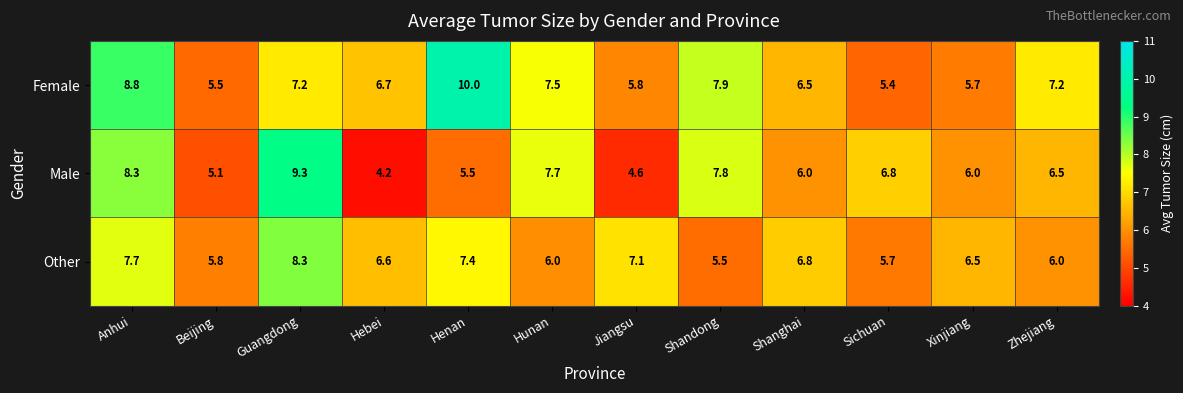

At how many categories does at least one series exceed 8?

3